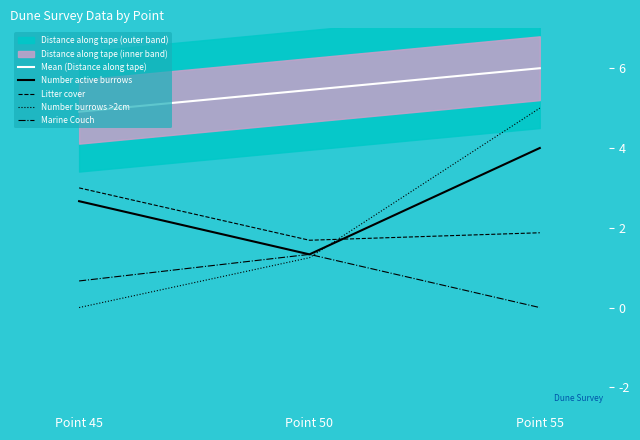

Rank the categories by Litter cover value from lowest to highest.

Point 50, Point 55, Point 45